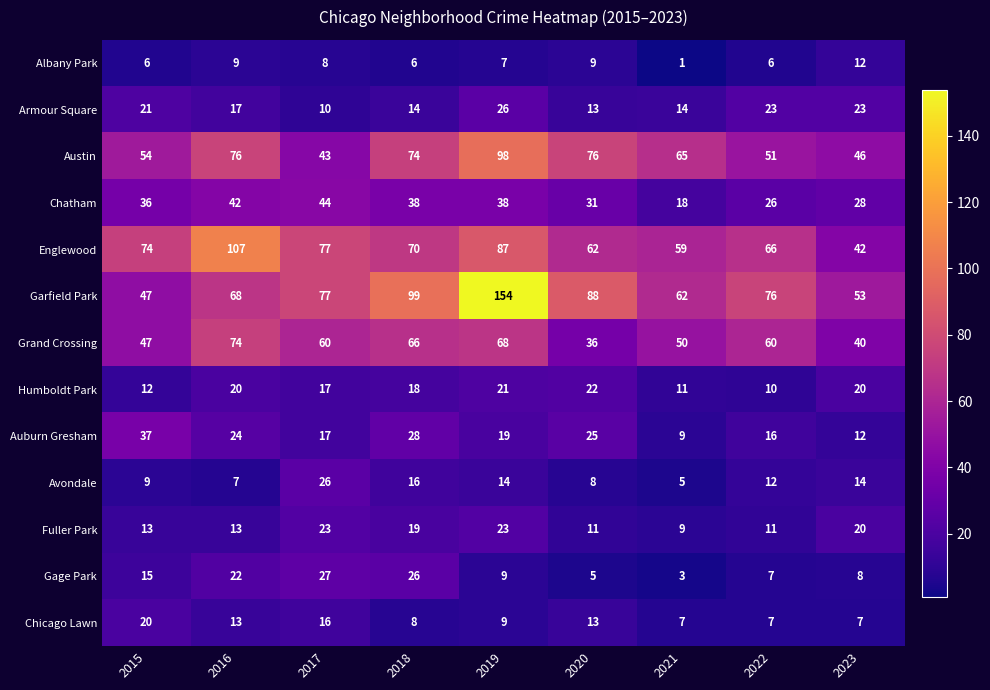

Which category has the highest value across all series?

2019